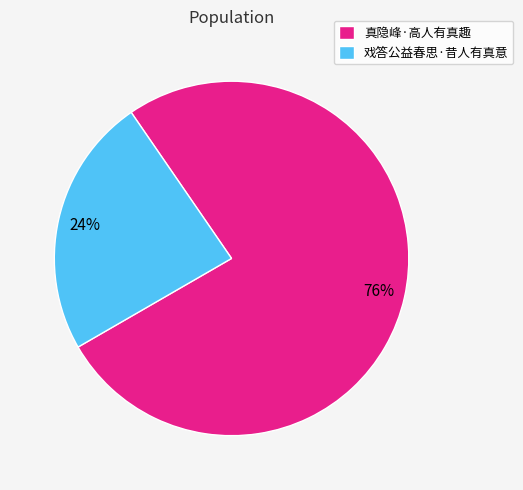

To the nearest percent, what percentage of the pie is 真隐峰·高人有真趣?

76%